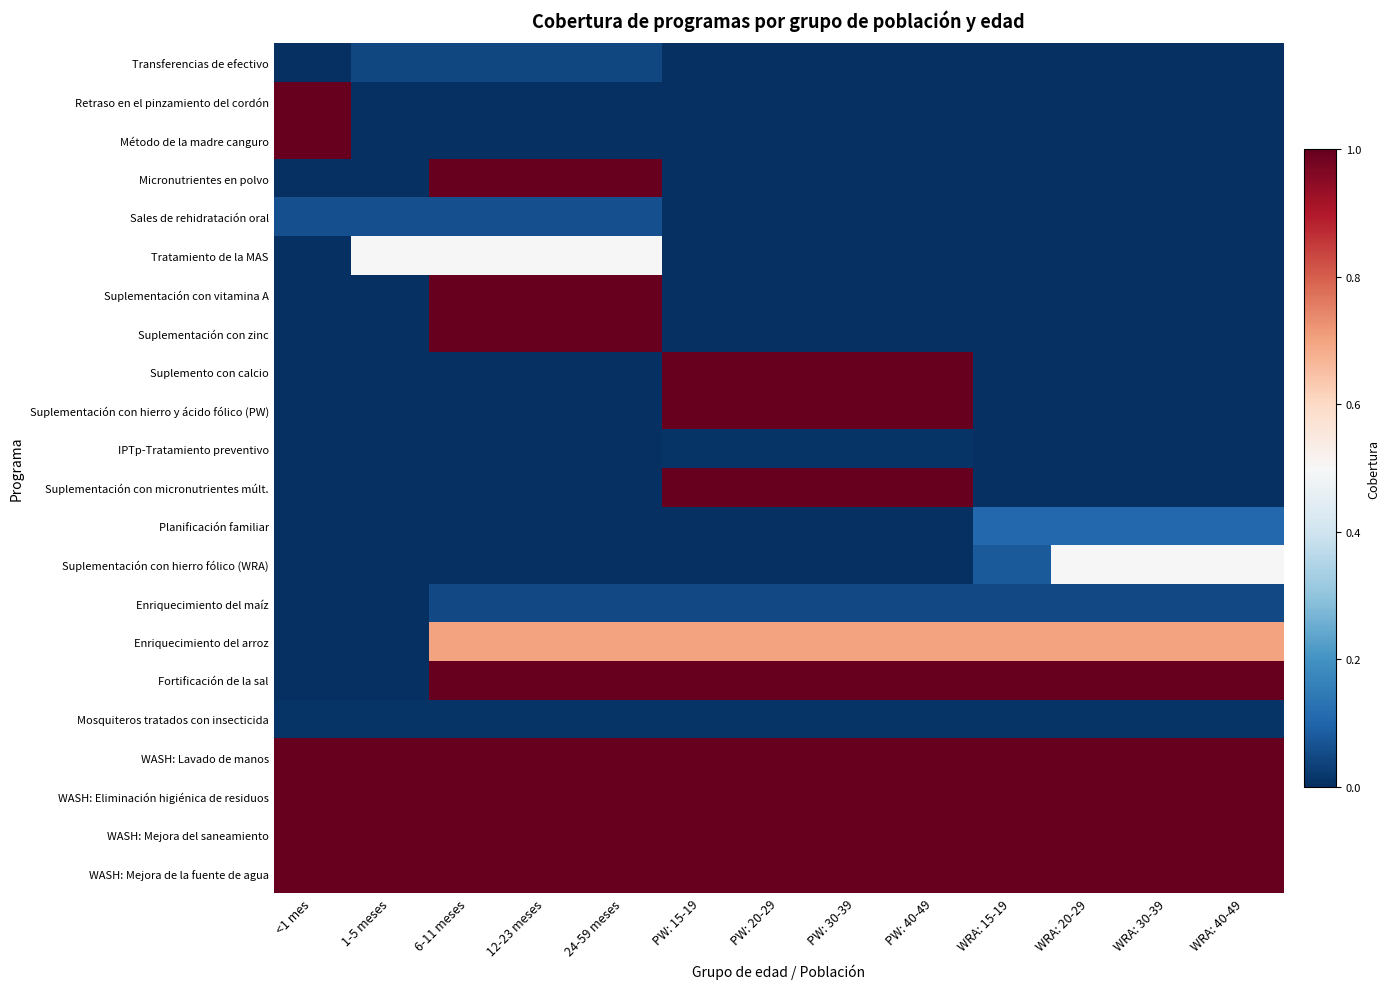

What is the total value across all series at 24-59 meses?

9.4